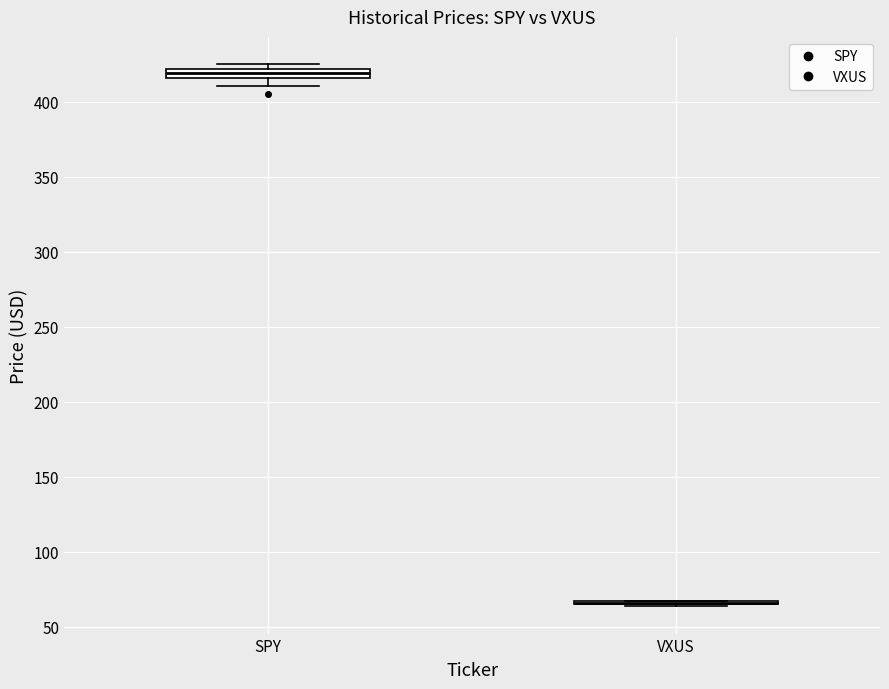

Where does the lower whisker of the box for SPY end on the y-axis? The values are not printed on the chart, so give them approximately, as read against the axis.

410